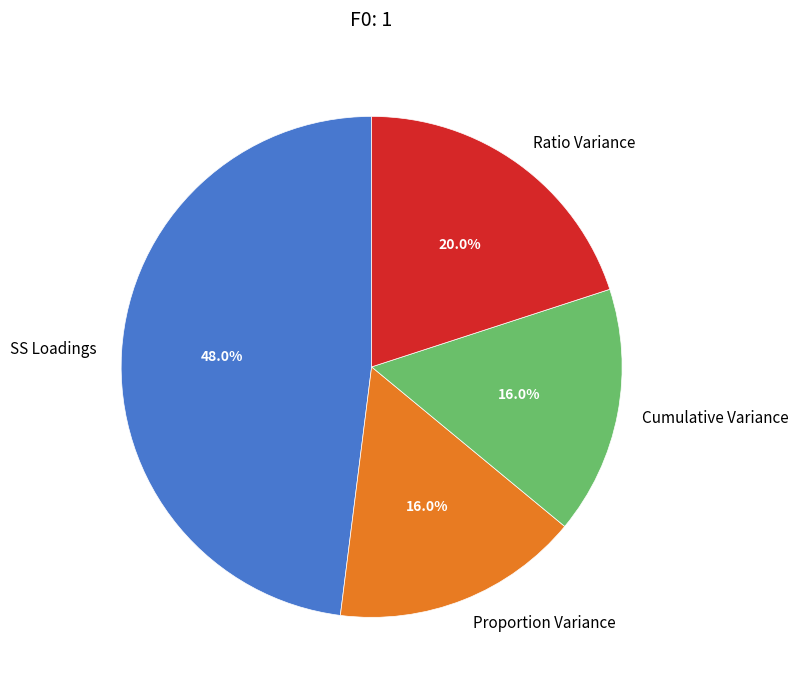

Is there a majority slice in this chart?

No